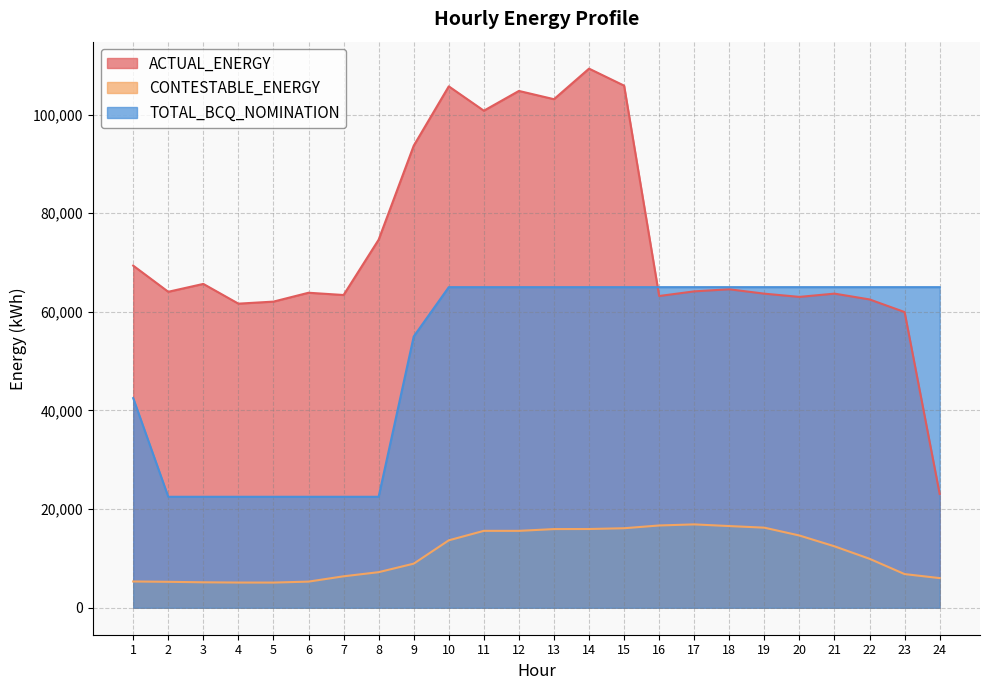

Is it true that ACTUAL_ENERGY equals 115377.1 at 17?

False